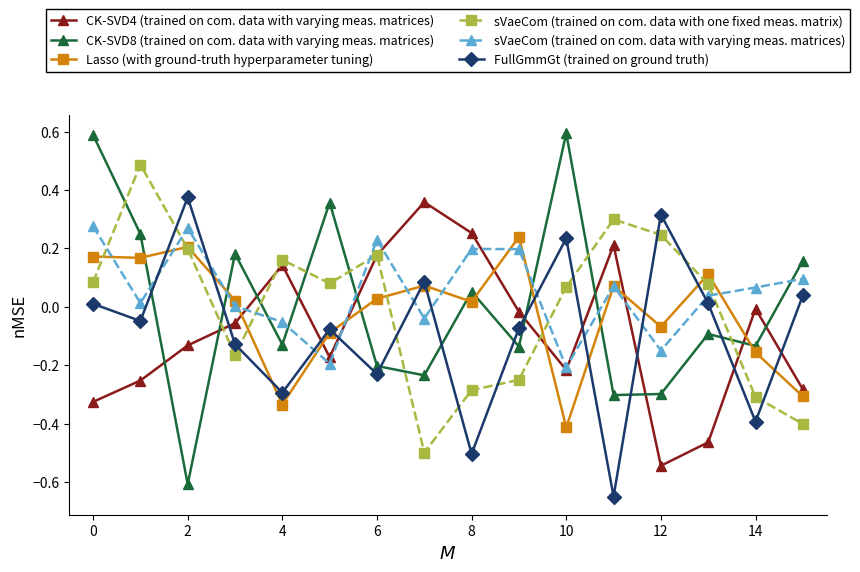

Which series has the widest spread of values?

CK-SVD8 (trained on com. data with varying meas. matrices)